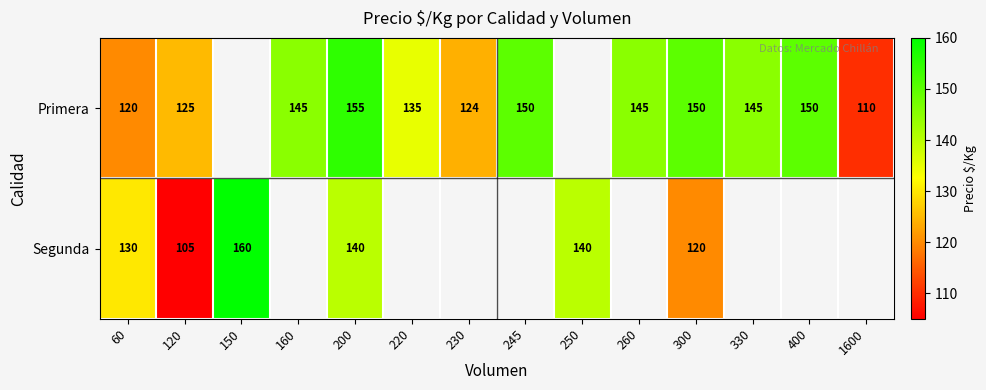

Which label corresponds to the largest value in the chart?

150